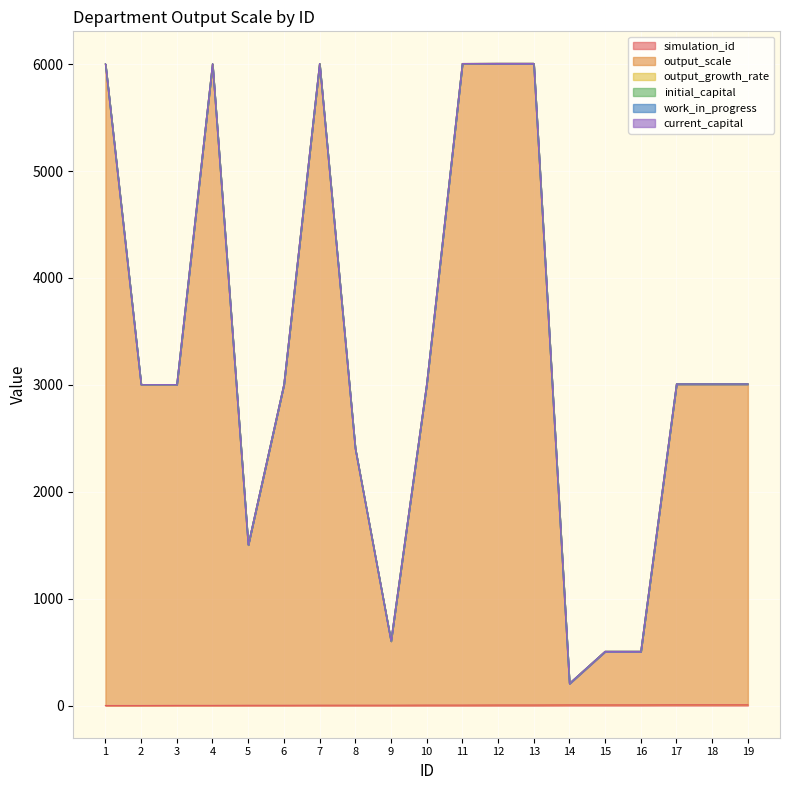

True or false: work_in_progress has more than 1 interior local peaks.

False